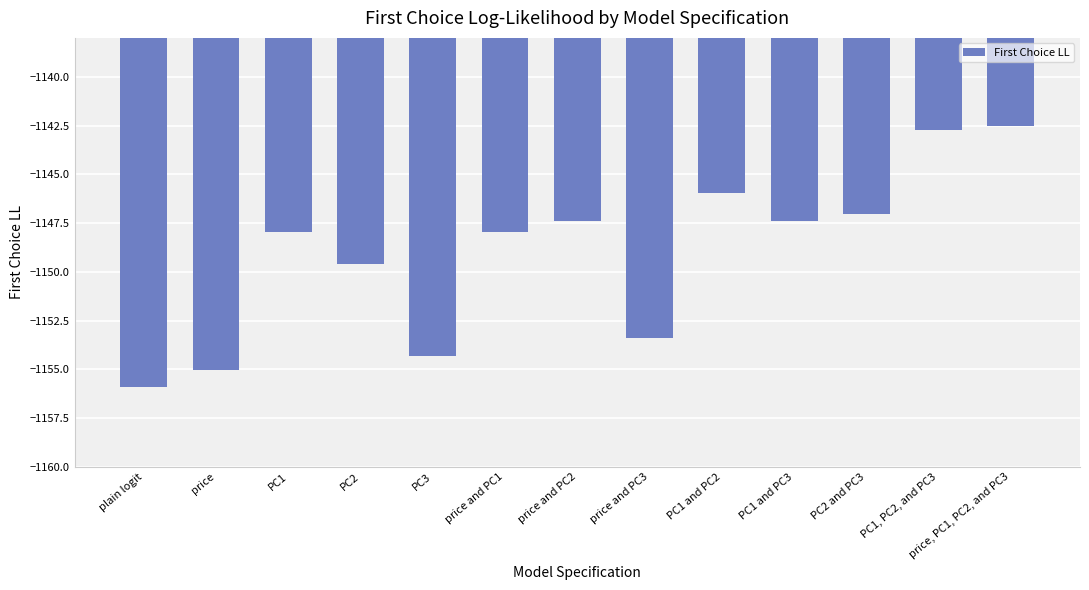

Is it true that the value at PC3 is -1154.3?

True